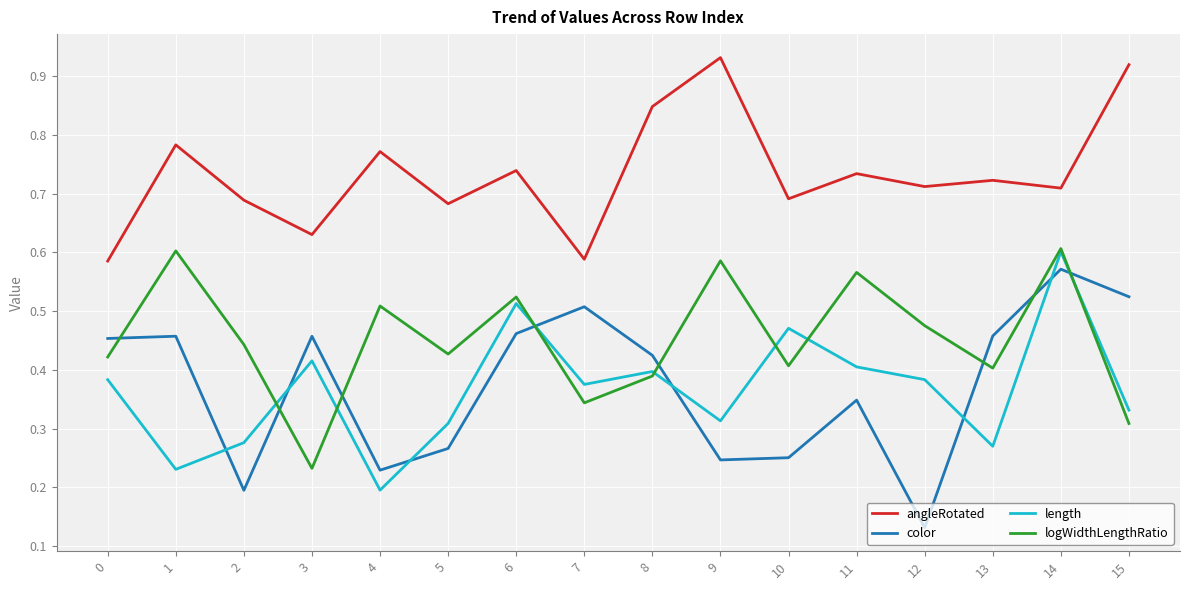

True or false: logWidthLengthRatio and angleRotated cross at least once.

False